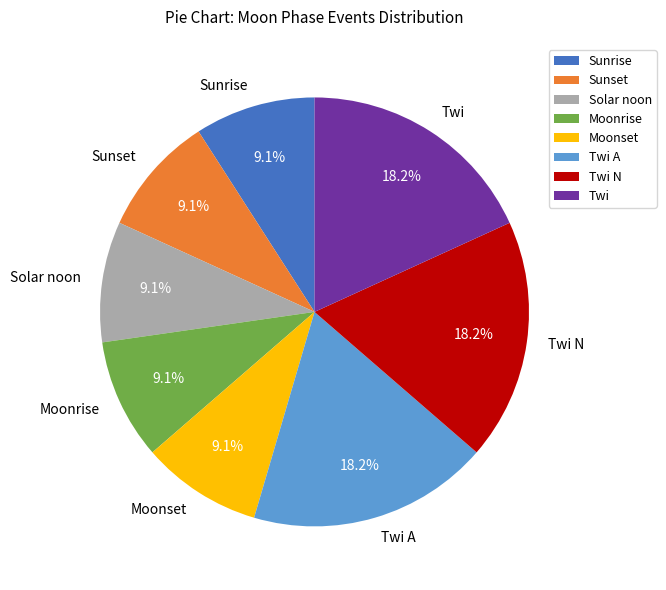

What percentage is the Solar noon slice, to the nearest percent?

9%